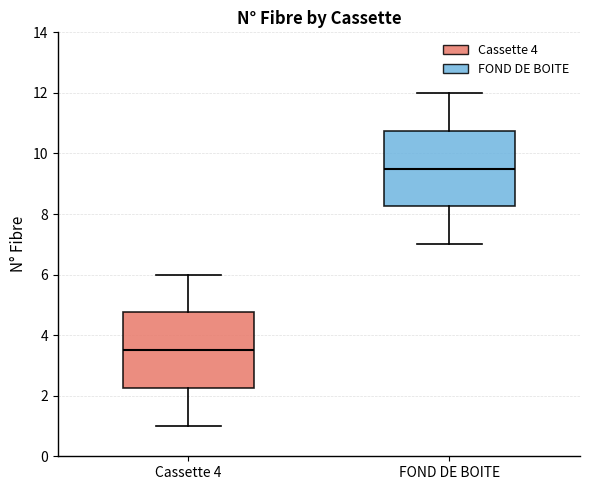

Reading left to right, read every box against the y-axis: the position of its median line, the range the box covers, and the ends of its whiskers. The values are not printed on the chart, so give them approximately, as read against the axis.

Cassette 4: median 3.6, box 2.2 to 4.8, whiskers 1.0 to 6.0
FOND DE BOITE: median 9.6, box 8.2 to 10.8, whiskers 7.0 to 12.0